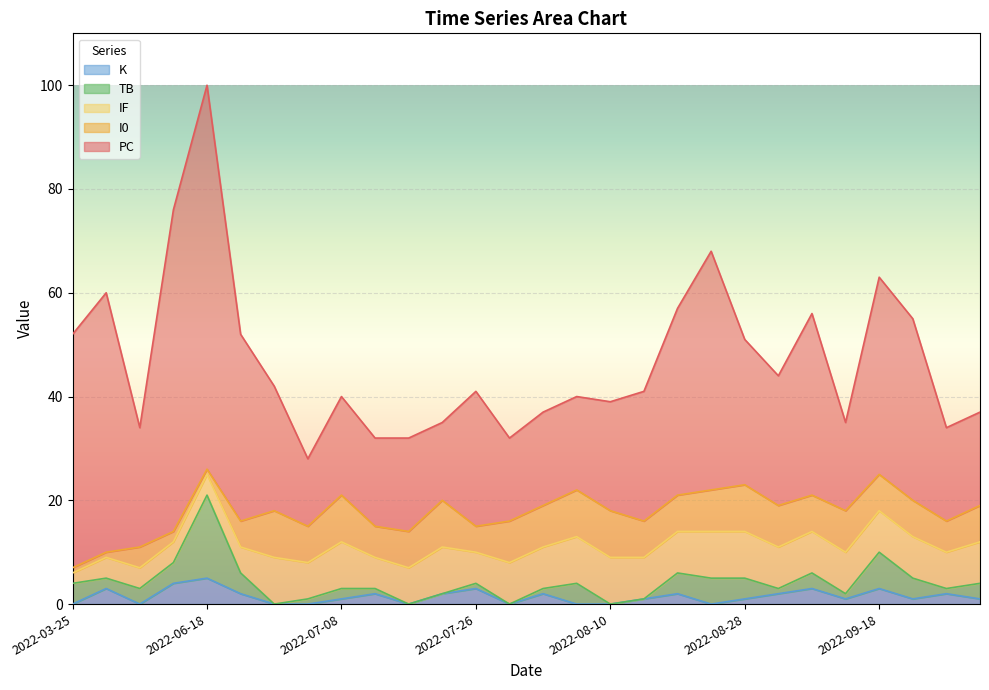

At which category does TB reach its first local valley?

2022-03-31